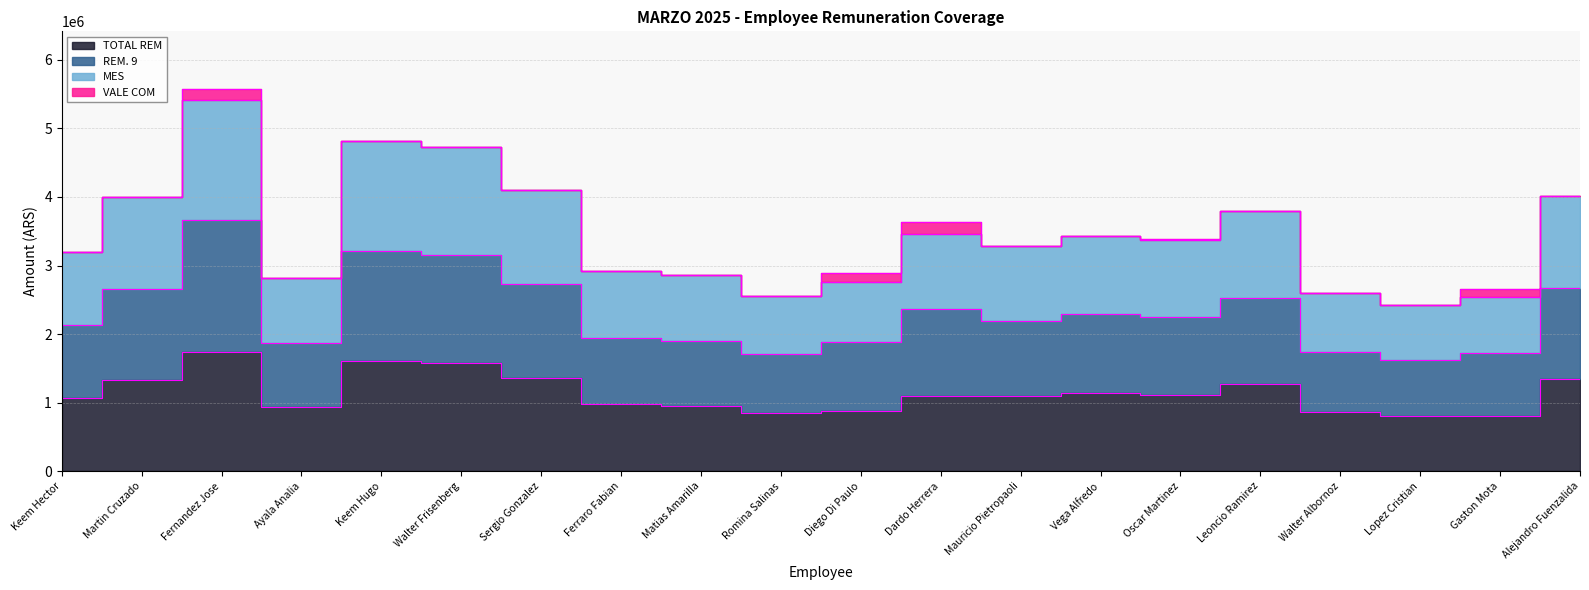

The MES series shows 2884396.7 at Keem Hugo. True or false?

False